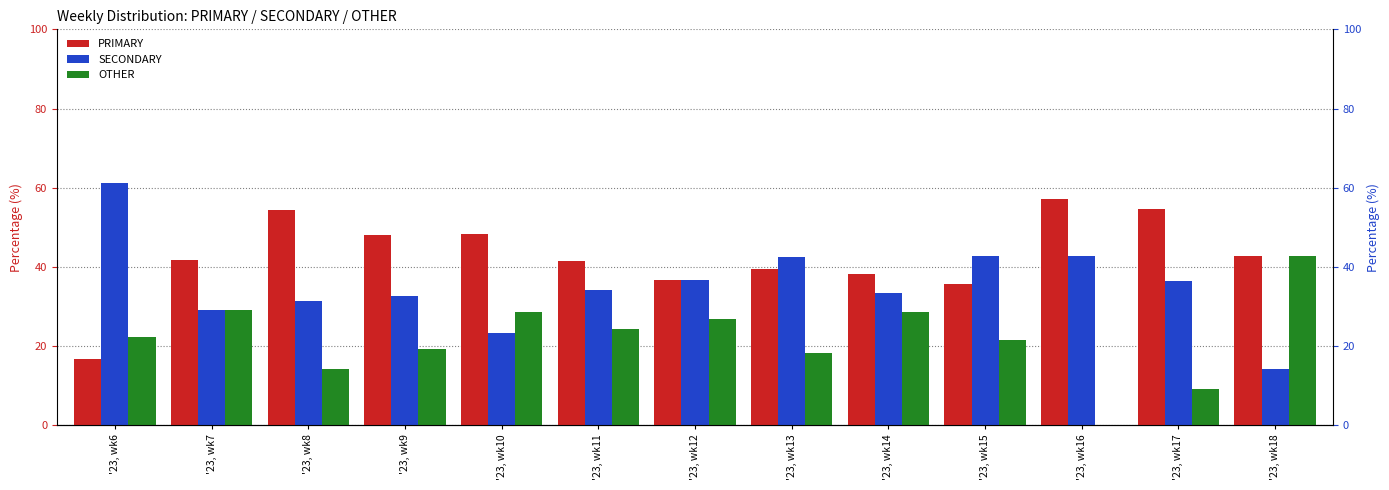

What are all the series names shown in the legend?

PRIMARY, SECONDARY, OTHER